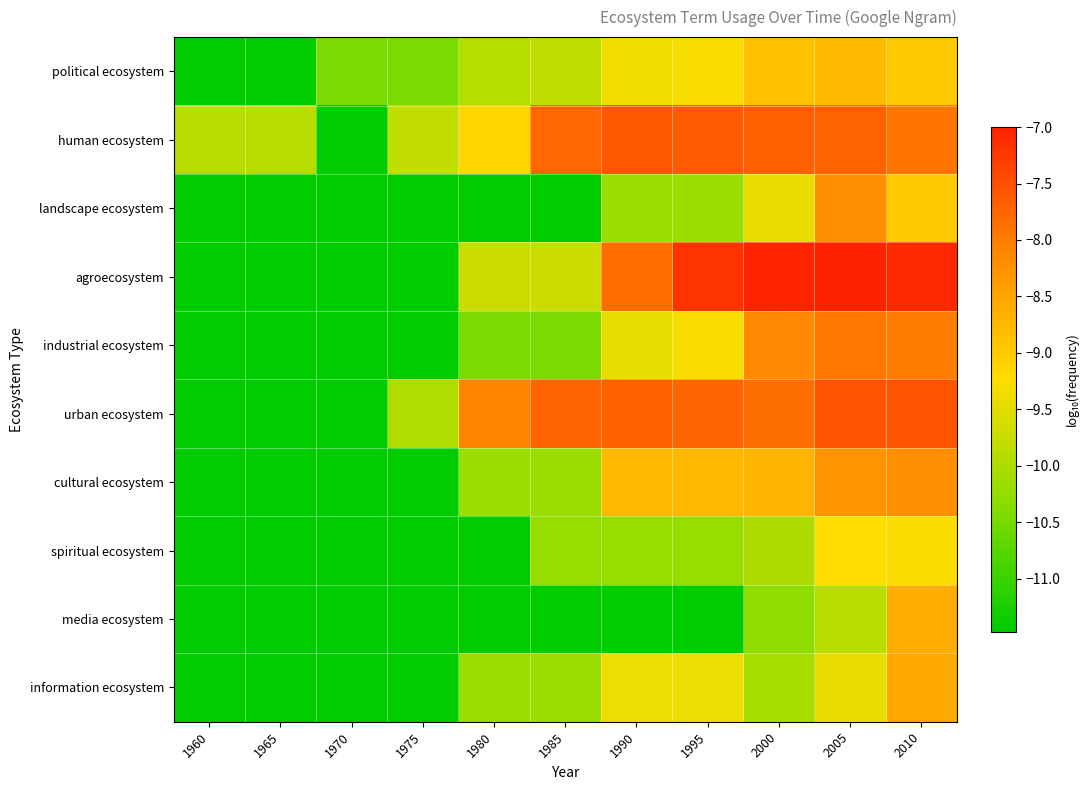

What is the total value across all series at 2000?

-88.0